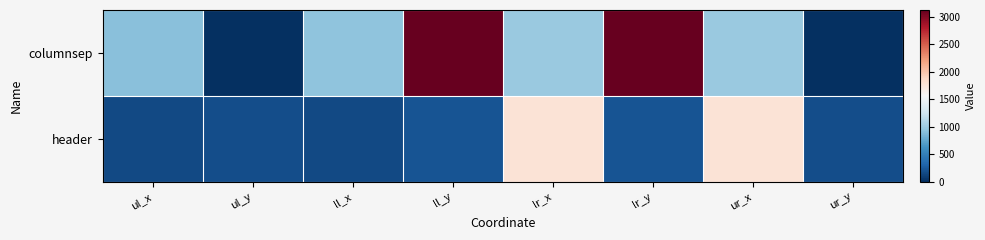

Rank the series by their maximum value, from lowest to highest.

header, columnsep